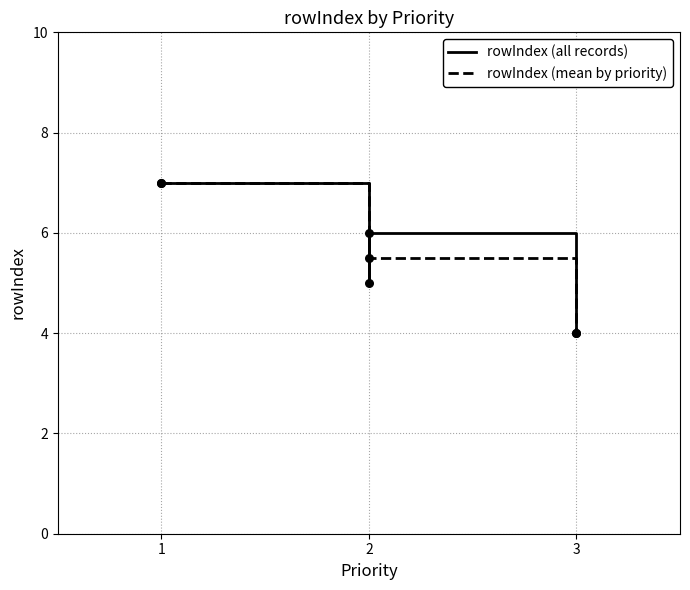

What is the change in value from 2 to 1?

+1